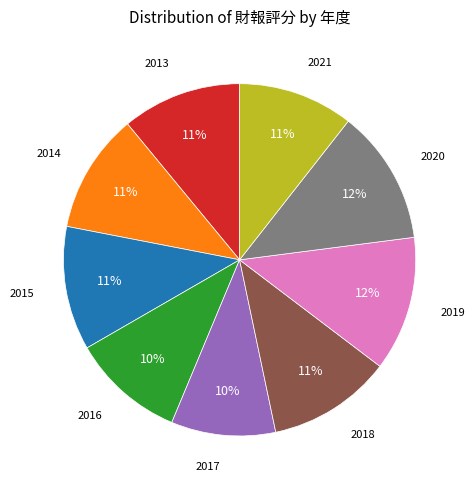

Is there any slice that represents more than half of the pie?

No